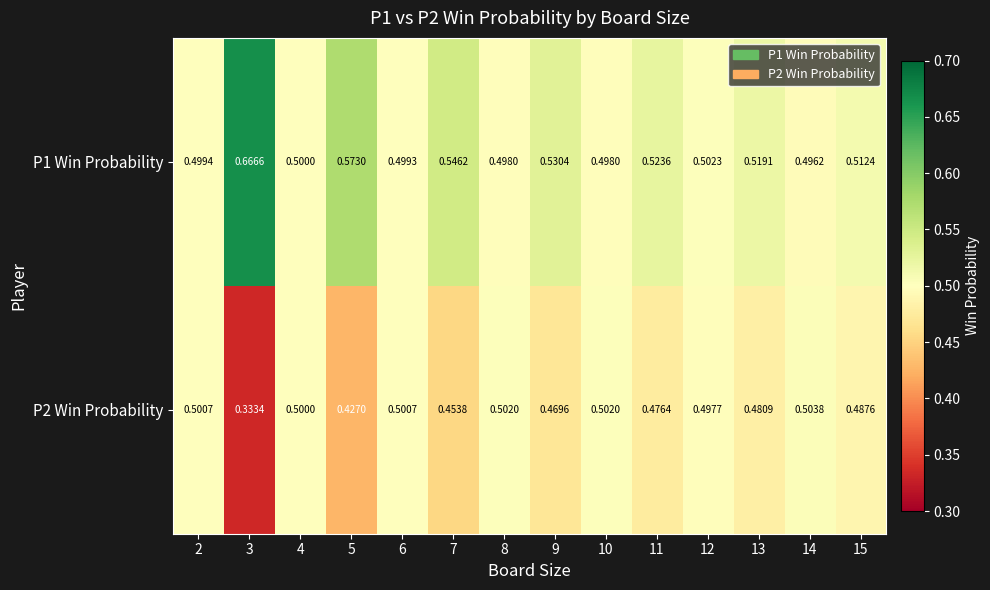

Is the value of P2 Win Probability at 9 greater than the value of P1 Win Probability at 13?

No